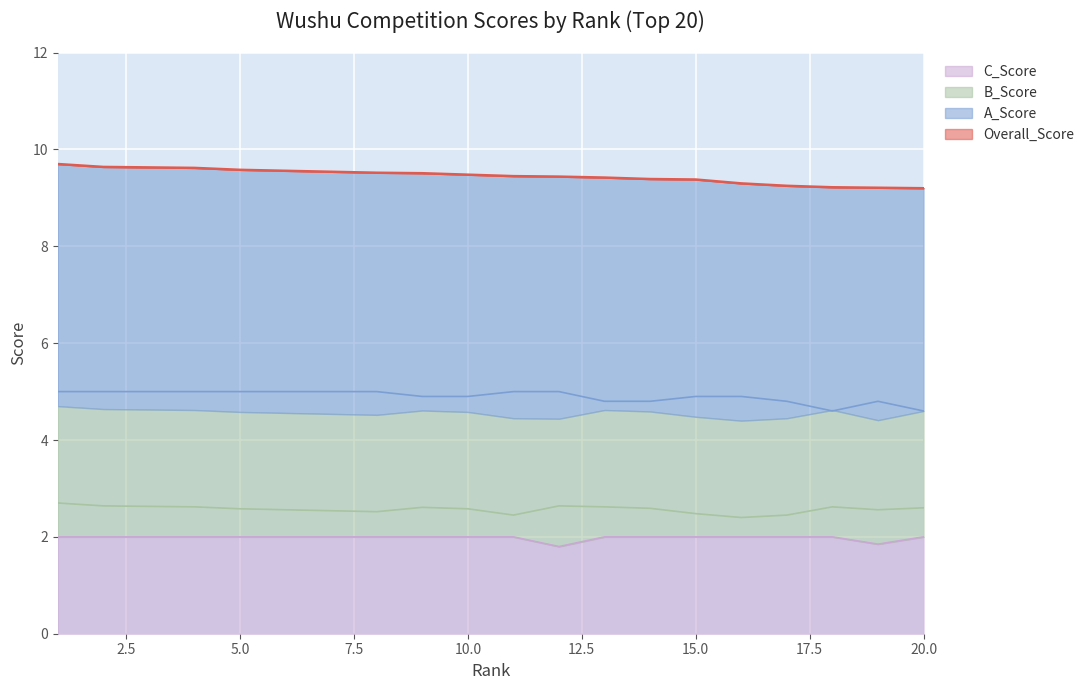

Reading left to right, transcribe all the data shown in this chart.

Overall_Score: 1=9.7	2=9.6	3=9.6	4=9.6	5=9.6	6=9.6	7=9.5	8=9.5	9=9.5	10=9.5	11=9.4	12=9.4	13=9.4	14=9.4	15=9.4	16=9.3	17=9.2	18=9.2	19=9.2	20=9.2
A_Score: 1=5.0	2=5.0	3=5.0	4=5.0	5=5.0	6=5.0	7=5.0	8=5.0	9=4.9	10=4.9	11=5.0	12=5.0	13=4.8	14=4.8	15=4.9	16=4.9	17=4.8	18=4.6	19=4.8	20=4.6
B_Score: 1=2.7	2=2.6	3=2.6	4=2.6	5=2.6	6=2.6	7=2.5	8=2.5	9=2.6	10=2.6	11=2.5	12=2.6	13=2.6	14=2.6	15=2.5	16=2.4	17=2.5	18=2.6	19=2.6	20=2.6
C_Score: 1=2.0	2=2.0	3=2.0	4=2.0	5=2.0	6=2.0	7=2.0	8=2.0	9=2.0	10=2.0	11=2.0	12=1.8	13=2.0	14=2.0	15=2.0	16=2.0	17=2.0	18=2.0	19=1.9	20=2.0